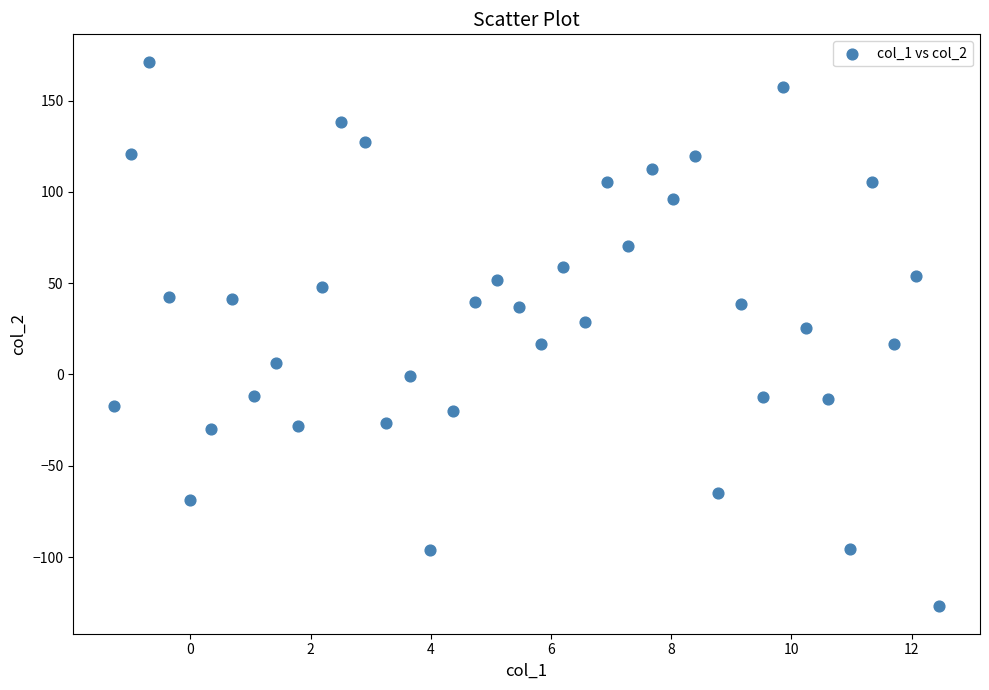

What is the range of Y values (max minus min)?

298.4